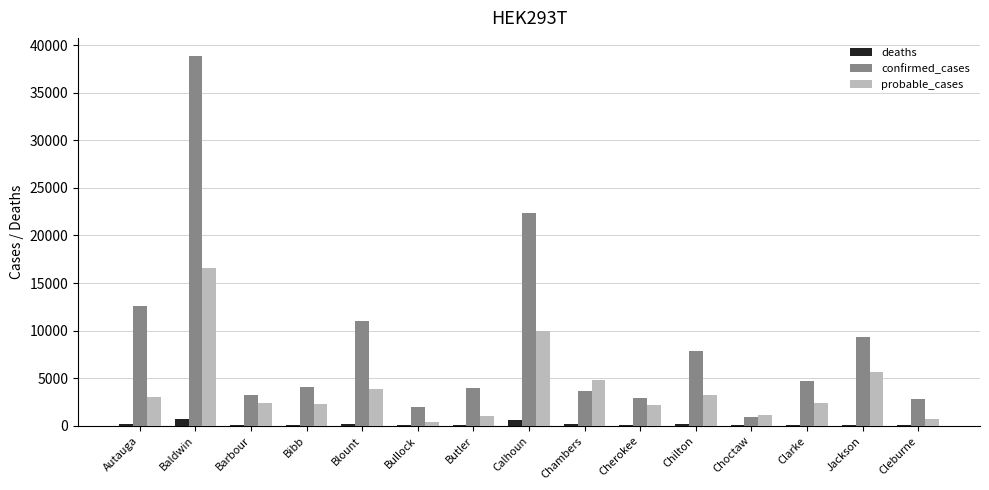

Are the bars horizontal?

No